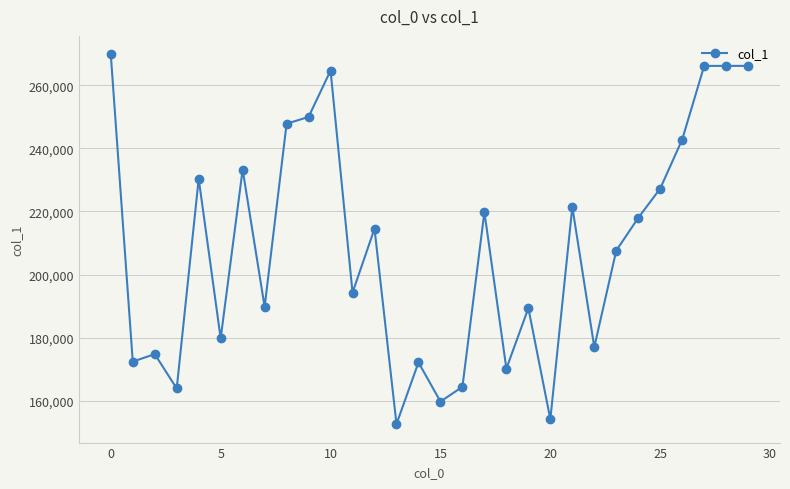

True or false: the data has more than 2 interior local peaks.

True